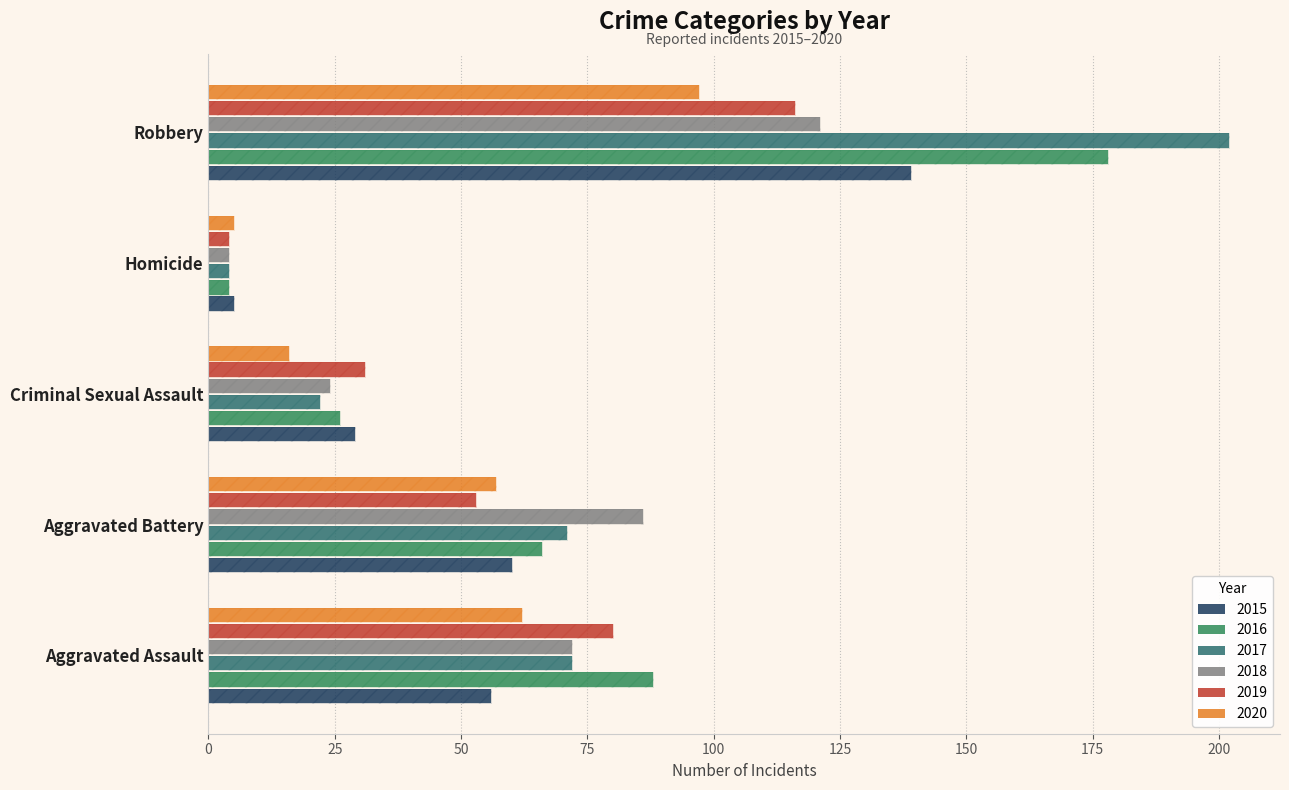

True or false: 2020 has a value of 57 at Aggravated Battery.

True